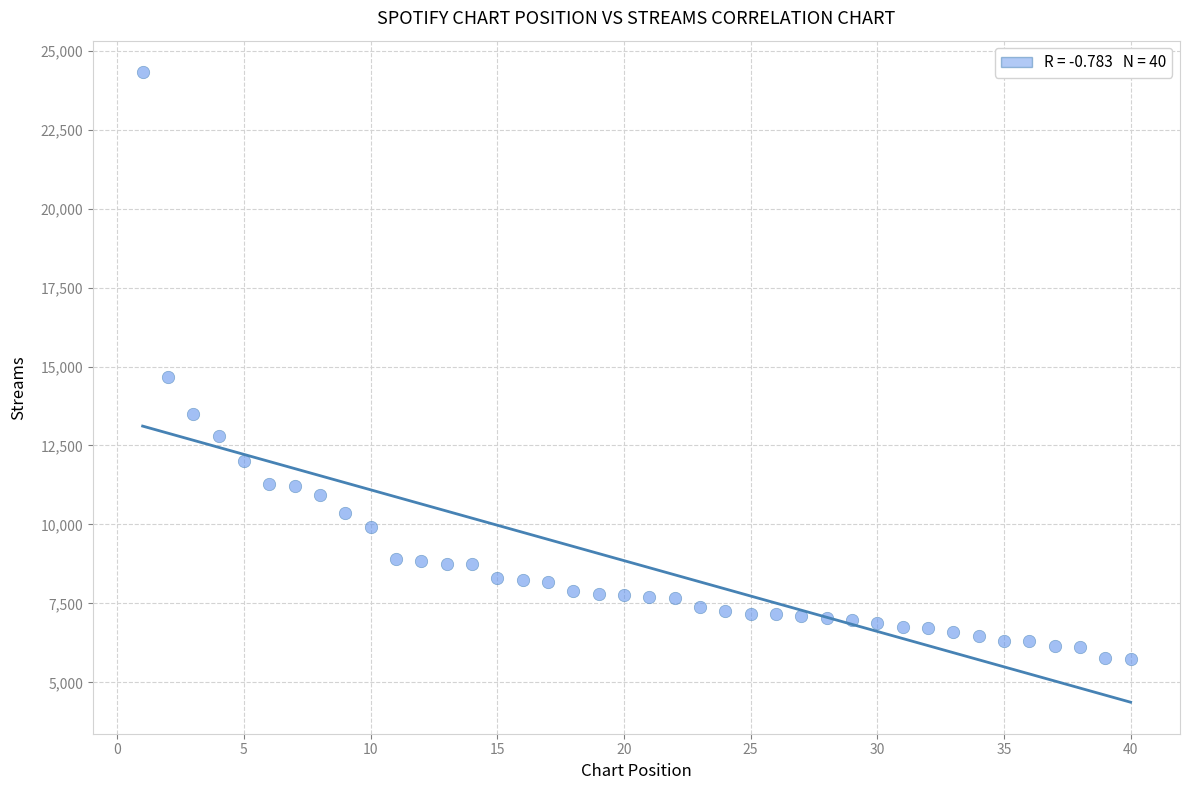

What is the range of Y values (max minus min)?

18588